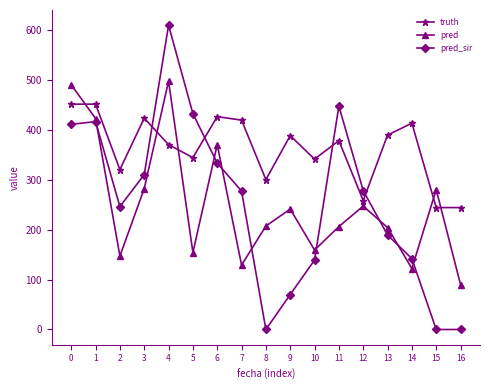

Where is the first local minimum for pred?

2